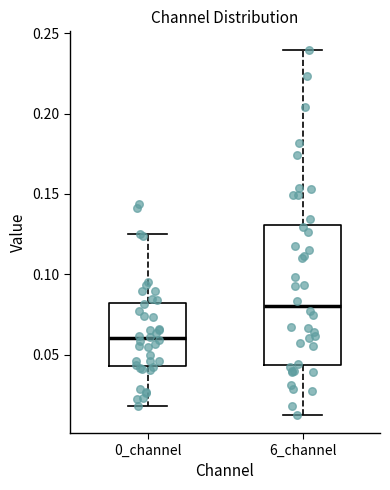

Which box has the lowest median line?

0_channel